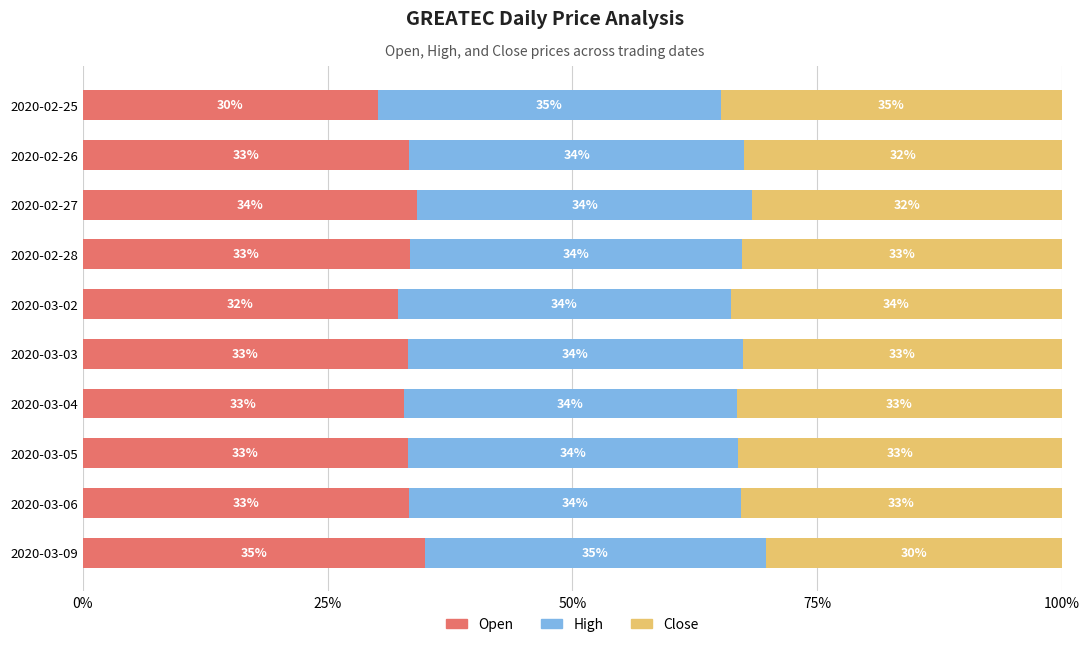

How many categories are shown in the chart?

10